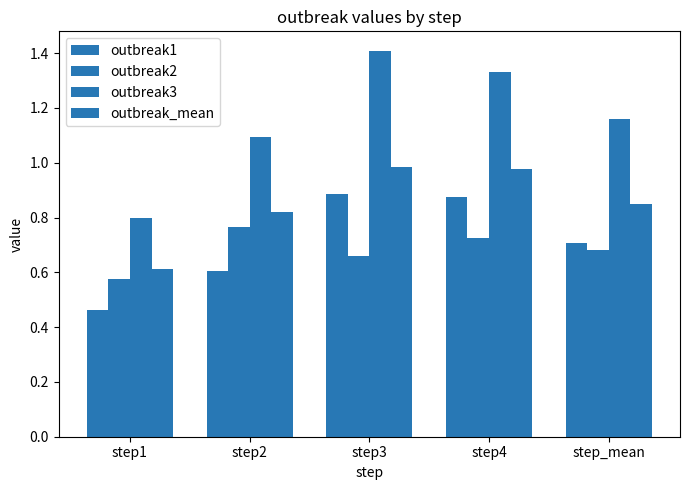

What is the lowest value of the outbreak3 series?

0.8